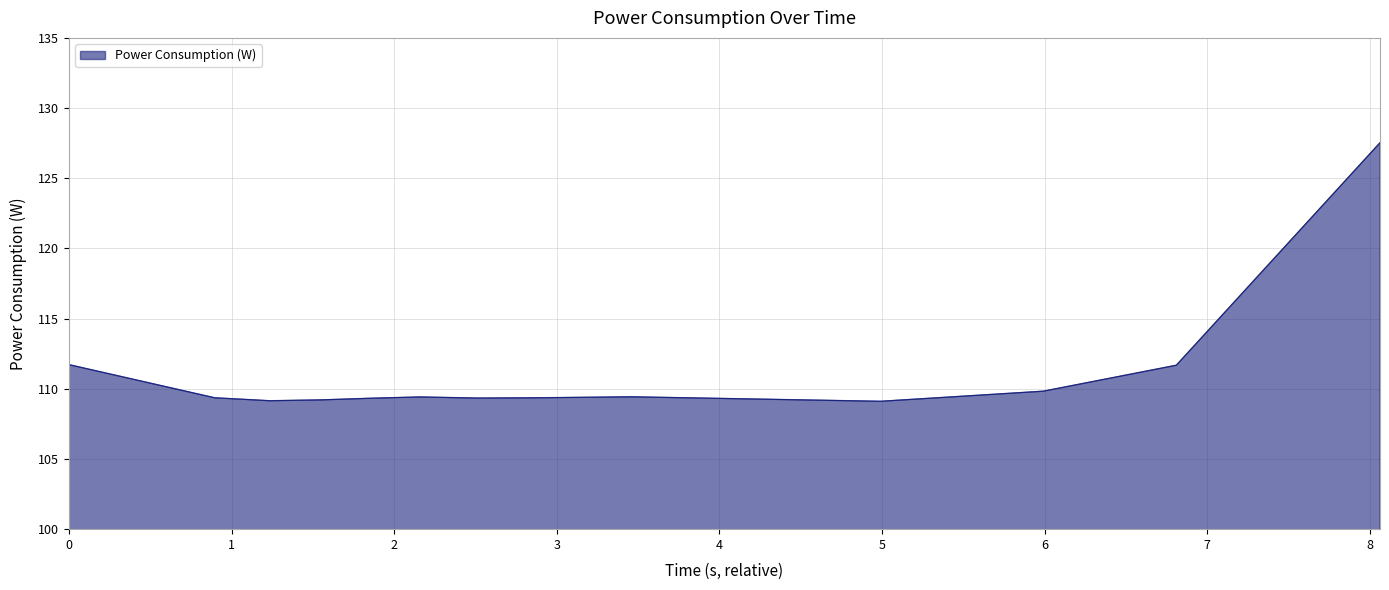

How many lines are shown in the chart?

1